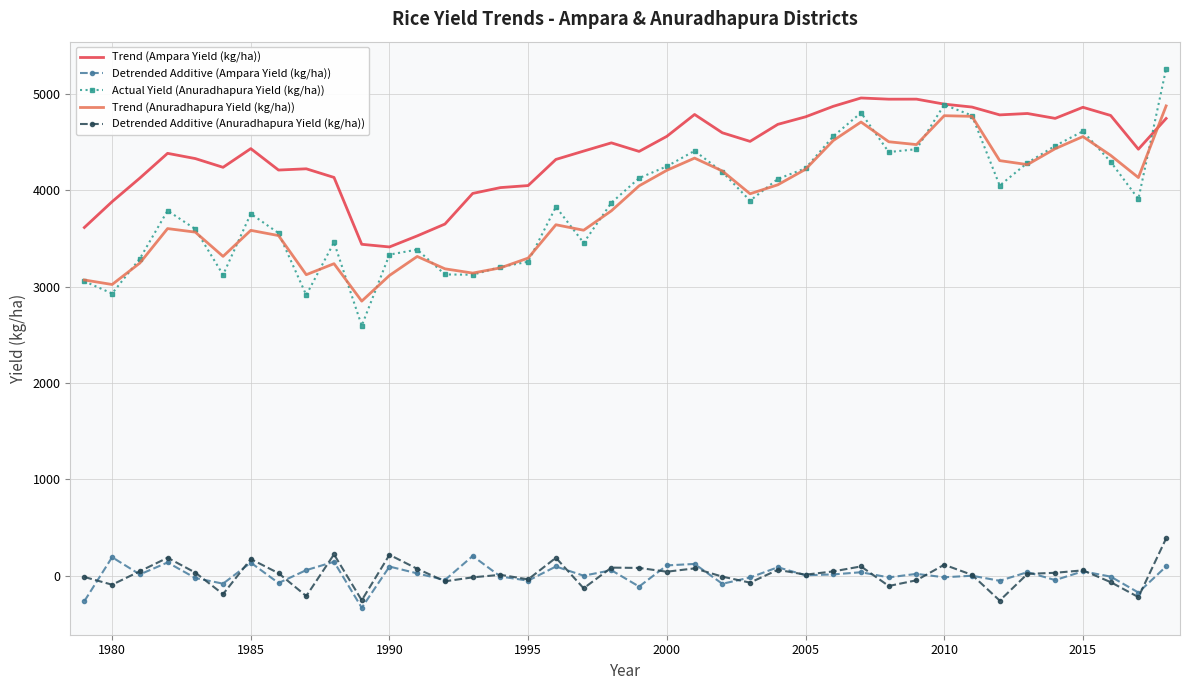

True or false: Trend (Ampara Yield (kg/ha)) and Trend (Anuradhapura Yield (kg/ha)) intersect in this chart.

True